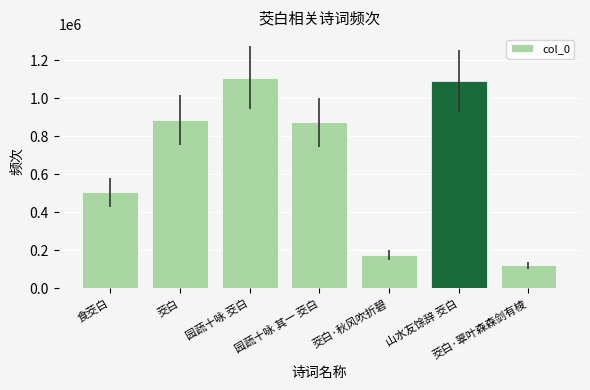

Are the bars grouped side by side (vs. stacked)?

No